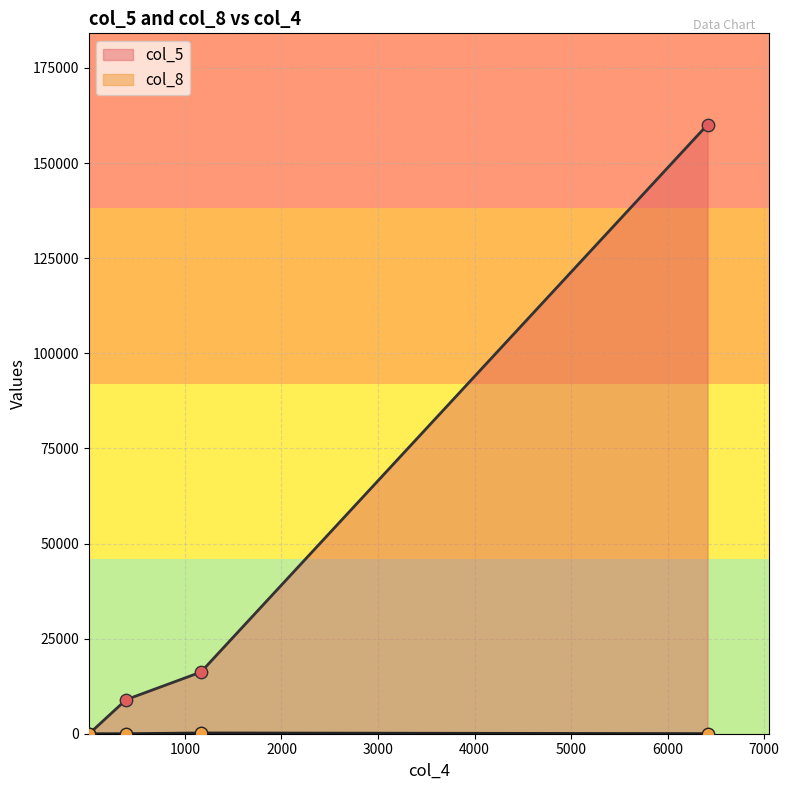

Which has a higher value, 8 or 6414?

6414